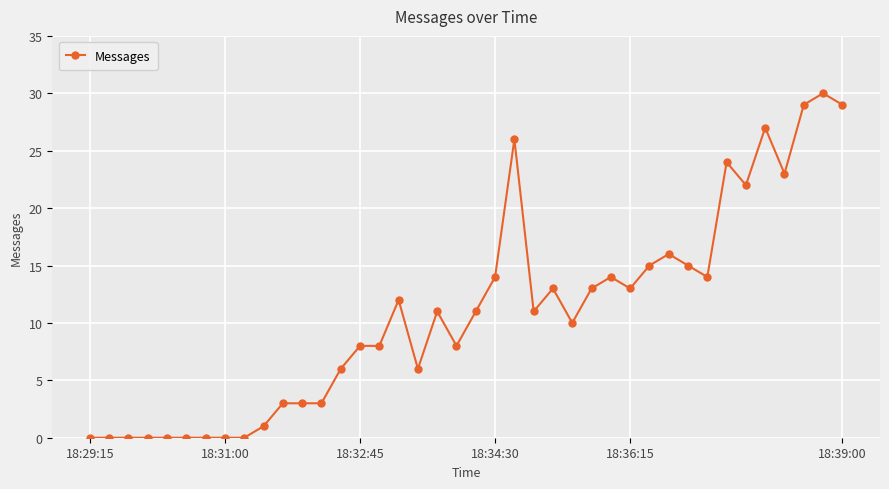

What is the greatest value displayed?

30